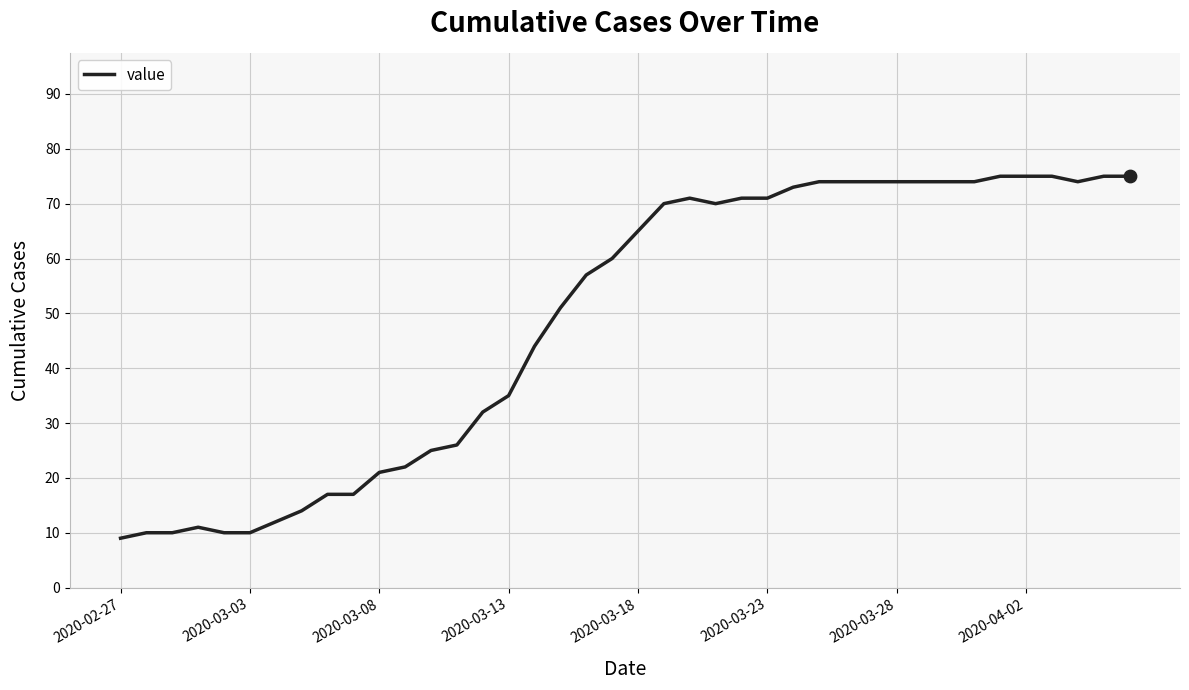

What is the greatest value displayed?

75